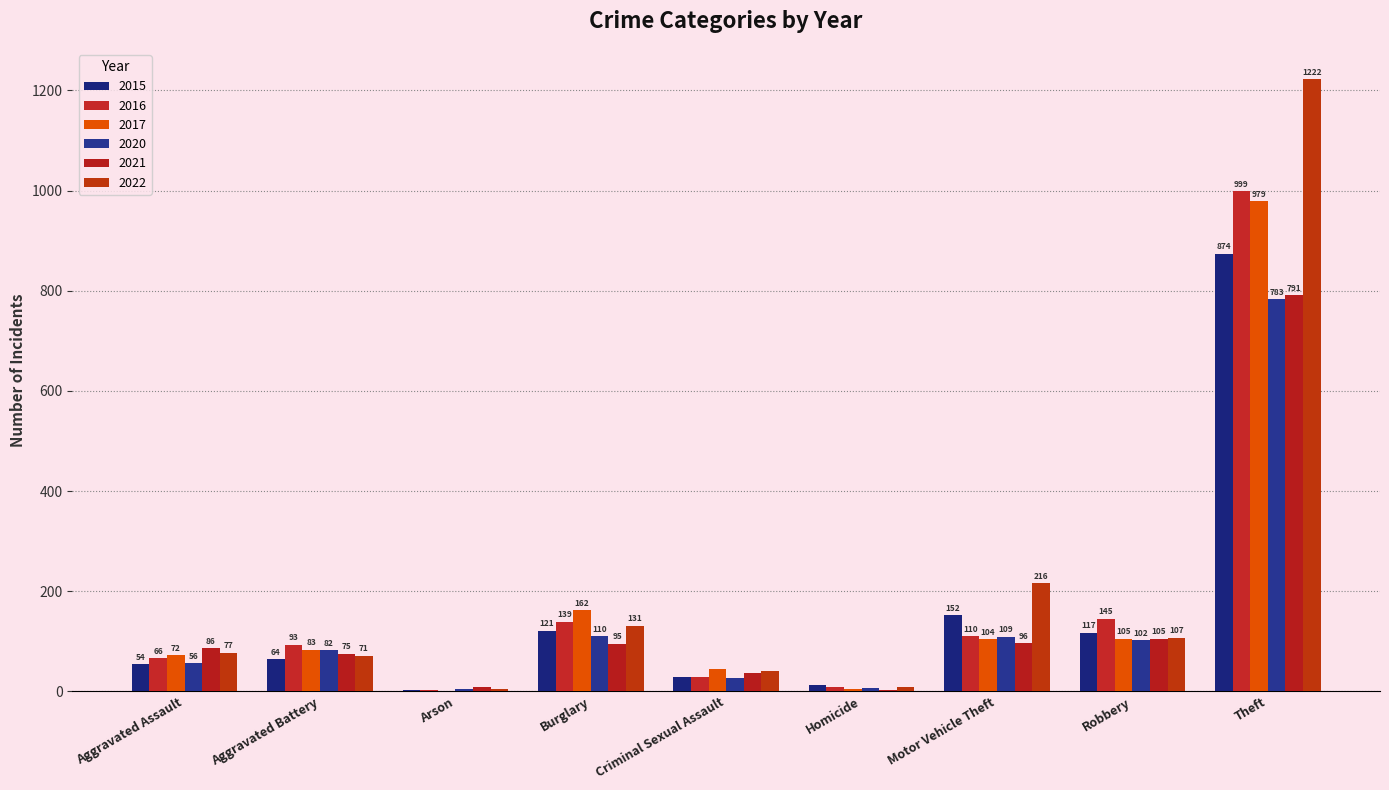

The 2017 series shows 140 at Motor Vehicle Theft. True or false?

False